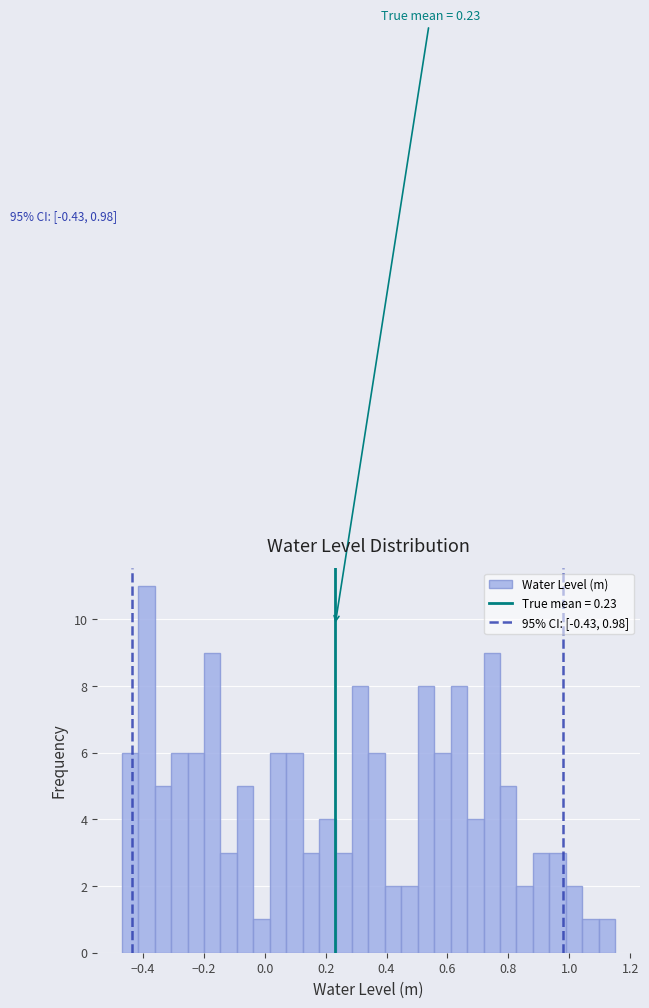

Read against the x-axis, roughly where is the centre of the tallest bar?

-0.38